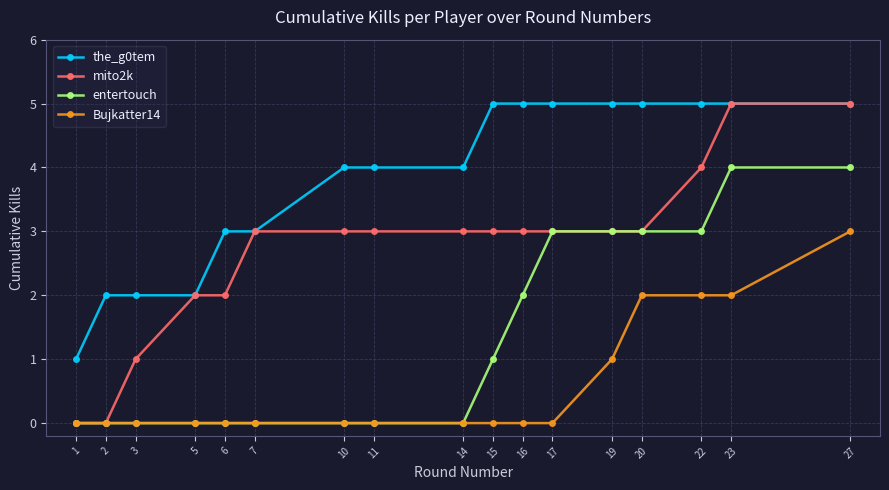

How many series are shown in this chart?

4